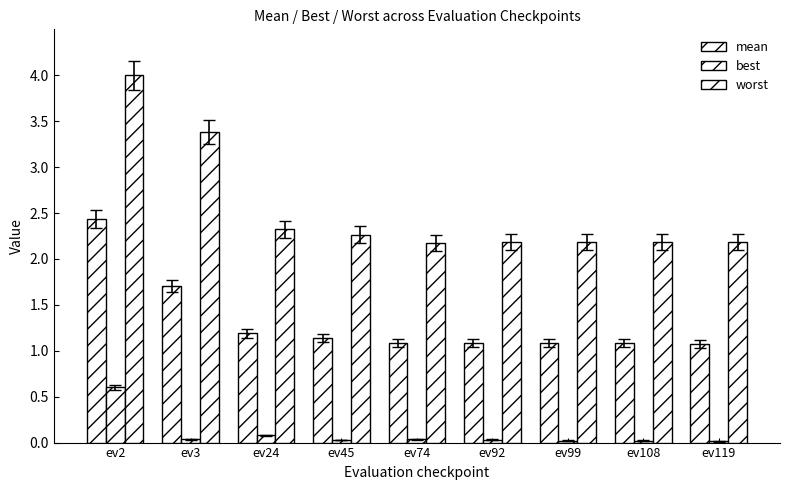

Rank the series at ev2 from highest to lowest value.

worst, mean, best